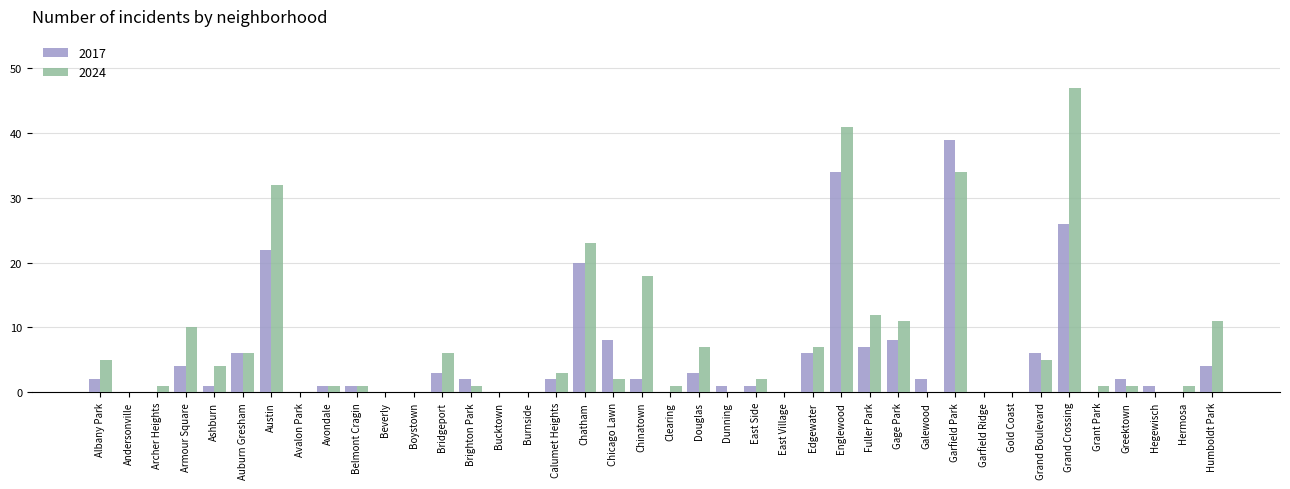

What is the total value across all series at Bridgeport?

9